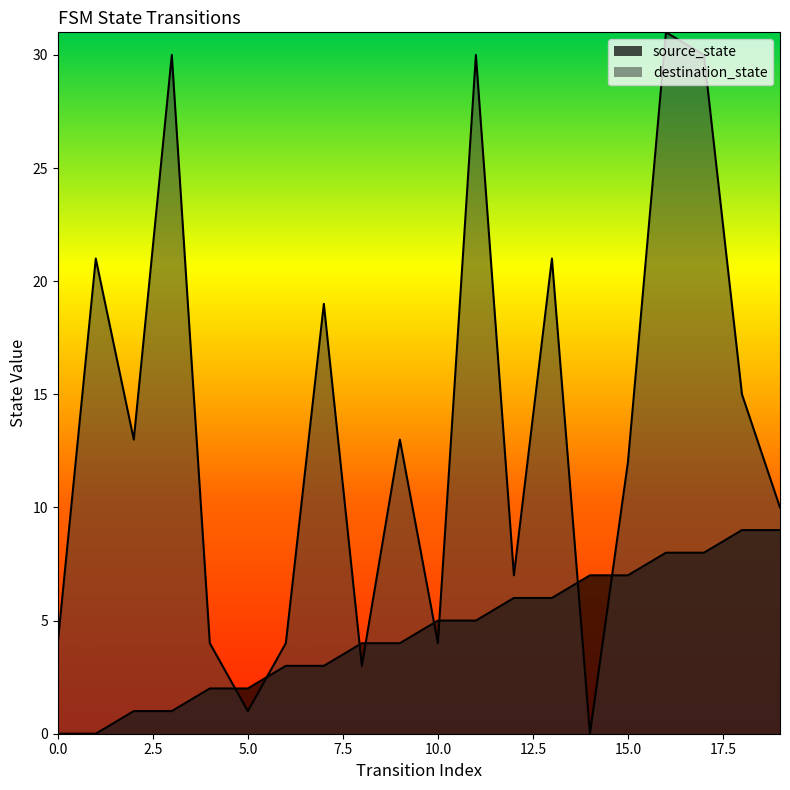

Rank the categories by value from highest to lowest.

18, 19, 16, 17, 14, 15, 12, 13, 10, 11, 8, 9, 6, 7, 4, 5, 2, 3, 0, 1